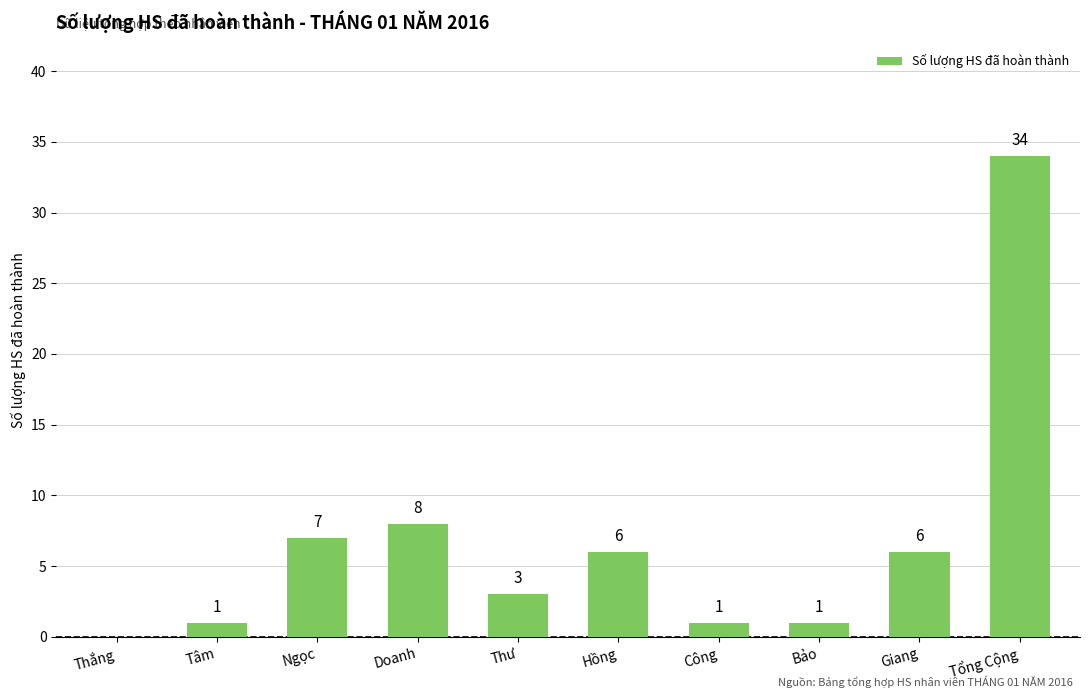

How many positive values are there?

9